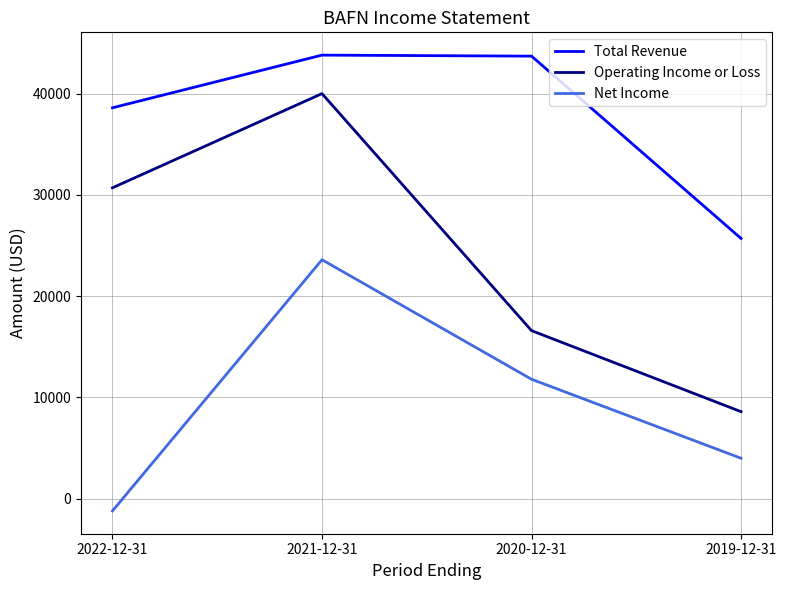

How many positive values does the Net Income series have?

3